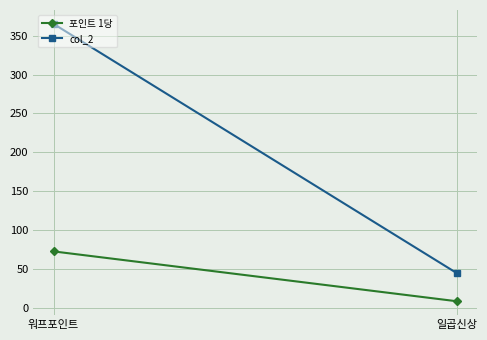

How many lines are shown in the chart?

2